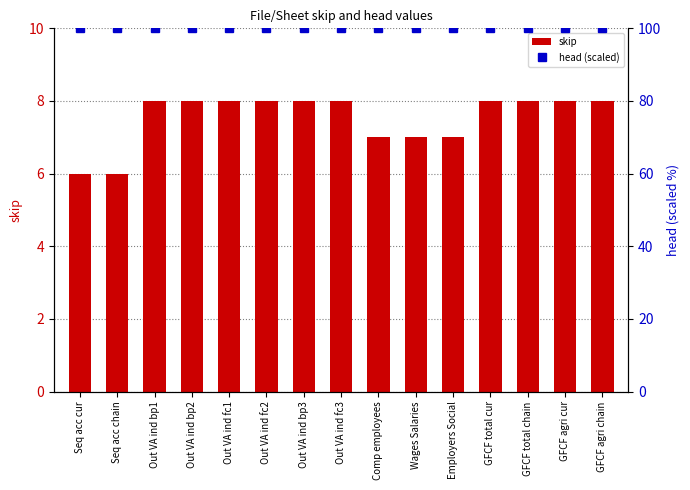

What are all the series names shown in the legend?

skip, head (scaled)